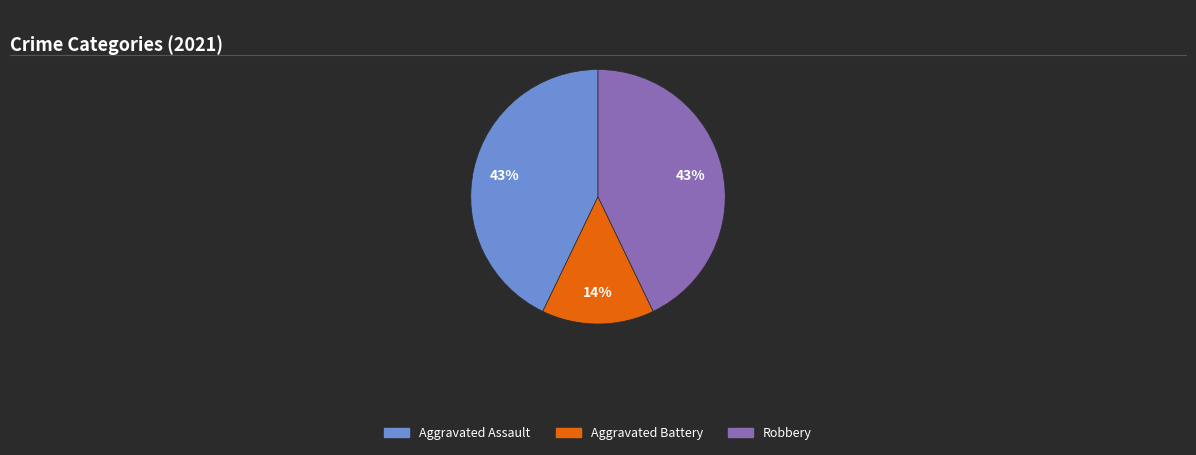

Does any single category account for the majority?

No